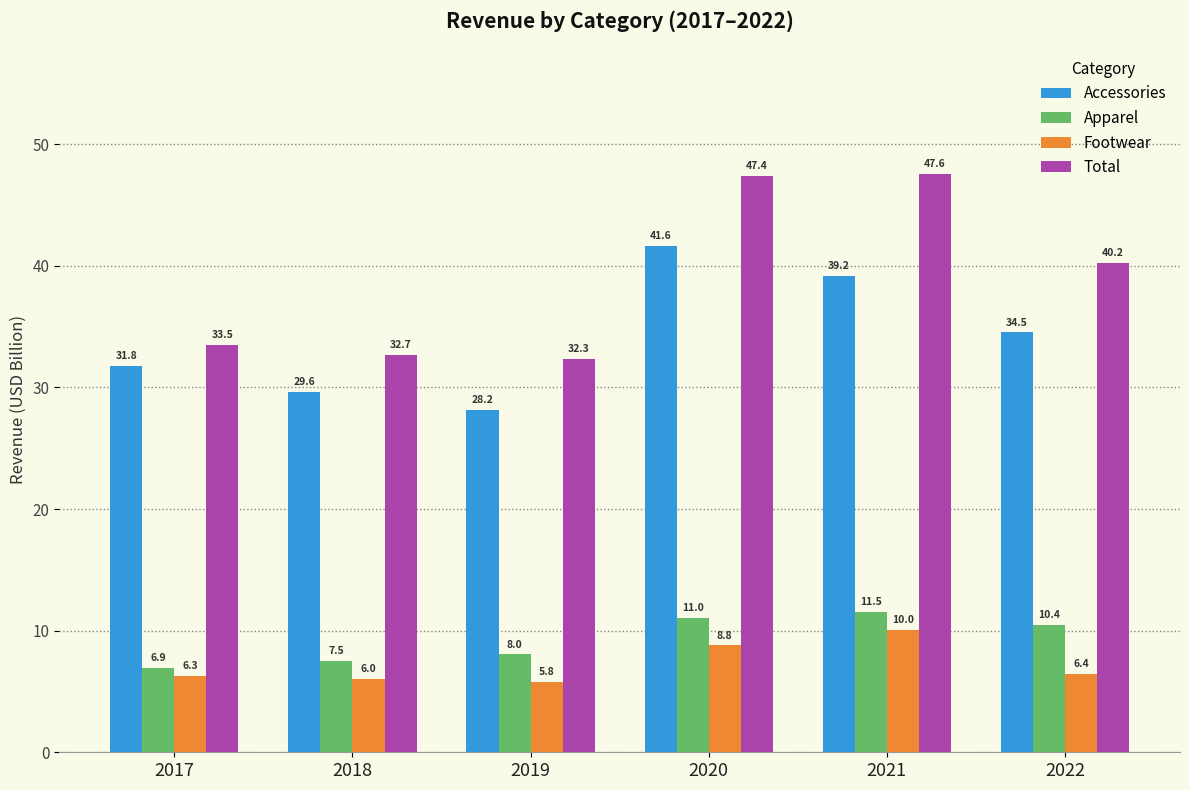

Rank the series at 2018 from lowest to highest value.

Footwear, Apparel, Accessories, Total